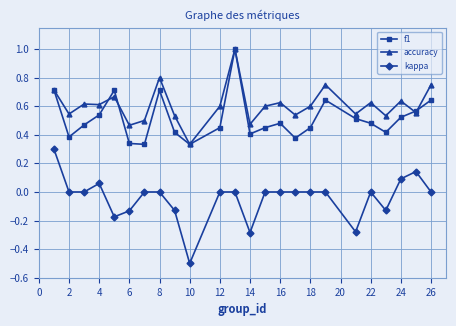

True or false: kappa and f1 intersect in this chart.

False